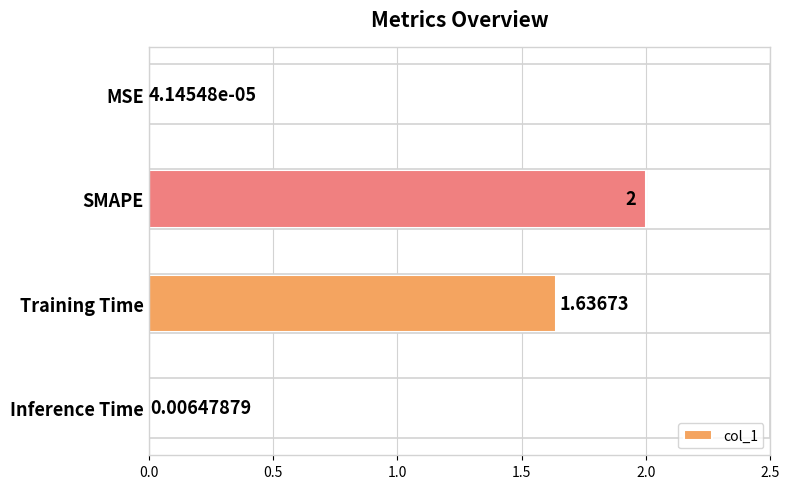

Between MSE and SMAPE, which is larger?

SMAPE